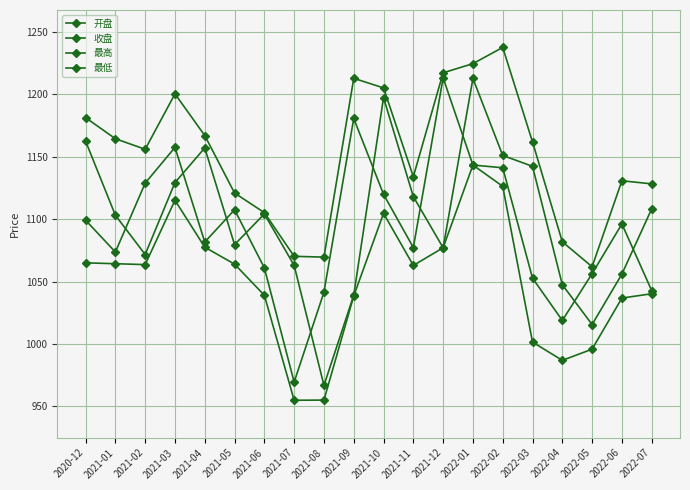

Reading left to right, extract all data points from this chart.

开盘: 2020-12=1162.6	2021-01=1103.1	2021-02=1071.7	2021-03=1129.3	2021-04=1157.1	2021-05=1079.6	2021-06=1104.2	2021-07=1062.9	2021-08=966.7	2021-09=1039.0	2021-10=1197.5	2021-11=1118.1	2021-12=1077.1	2022-01=1212.8	2022-02=1151.1	2022-03=1142.4	2022-04=1047.4	2022-05=1015.5	2022-06=1056.0	2022-07=1108.2
收盘: 2020-12=1099.2	2021-01=1073.6	2021-02=1128.9	2021-03=1157.6	2021-04=1081.6	2021-05=1107.5	2021-06=1060.9	2021-07=969.4	2021-08=1041.4	2021-09=1180.7	2021-10=1120.0	2021-11=1077.2	2021-12=1213.3	2022-01=1143.4	2022-02=1141.2	2022-03=1052.7	2022-04=1018.8	2022-05=1056.3	2022-06=1096.2	2022-07=1042.7
最高: 2020-12=1181.4	2021-01=1164.5	2021-02=1156.0	2021-03=1200.5	2021-04=1167.1	2021-05=1121.0	2021-06=1105.2	2021-07=1070.2	2021-08=1069.6	2021-09=1212.9	2021-10=1205.2	2021-11=1134.1	2021-12=1217.4	2022-01=1224.7	2022-02=1237.7	2022-03=1162.0	2022-04=1081.9	2022-05=1061.8	2022-06=1130.8	2022-07=1128.3
最低: 2020-12=1065.0	2021-01=1064.3	2021-02=1063.5	2021-03=1115.2	2021-04=1077.5	2021-05=1063.9	2021-06=1039.0	2021-07=954.8	2021-08=954.9	2021-09=1038.4	2021-10=1104.7	2021-11=1062.9	2021-12=1077.1	2022-01=1143.4	2022-02=1126.3	2022-03=1001.4	2022-04=986.8	2022-05=995.7	2022-06=1036.7	2022-07=1040.2